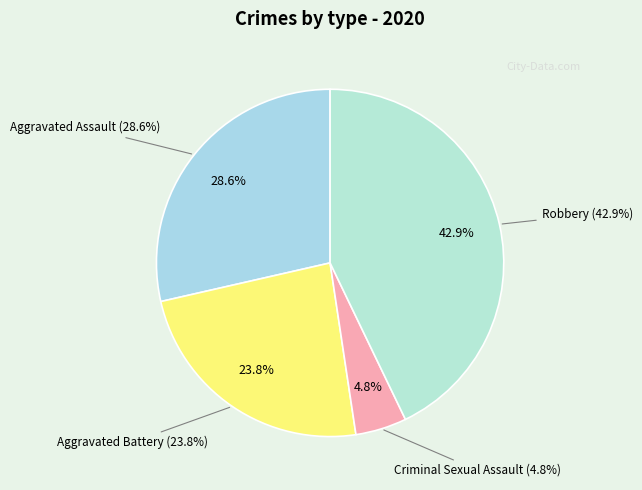

To the nearest percent, what percentage of the pie is Robbery?

43%